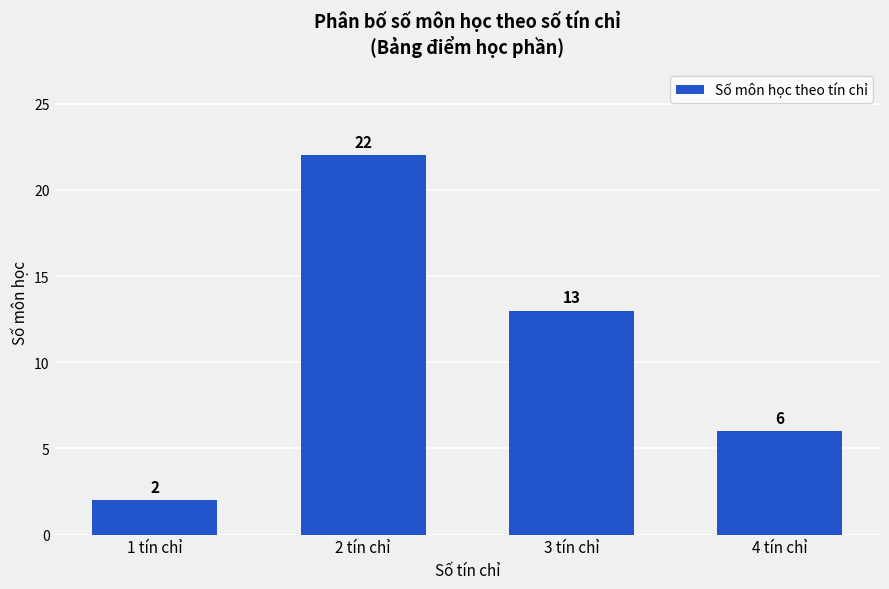

What is the difference between the values at 2 tín chỉ and 1 tín chỉ?

20